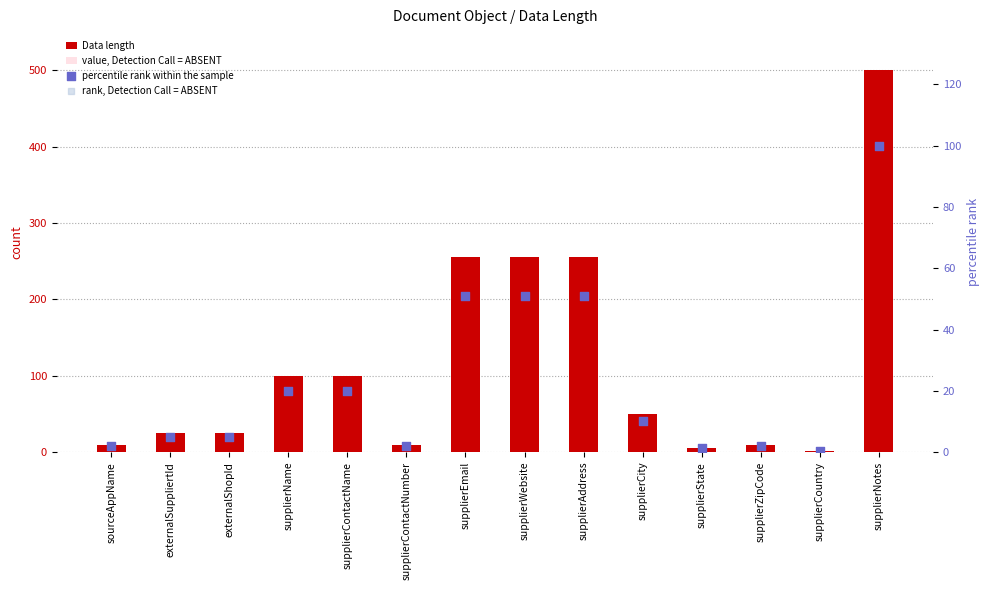

What is the total value across all series at supplierState?

14.4